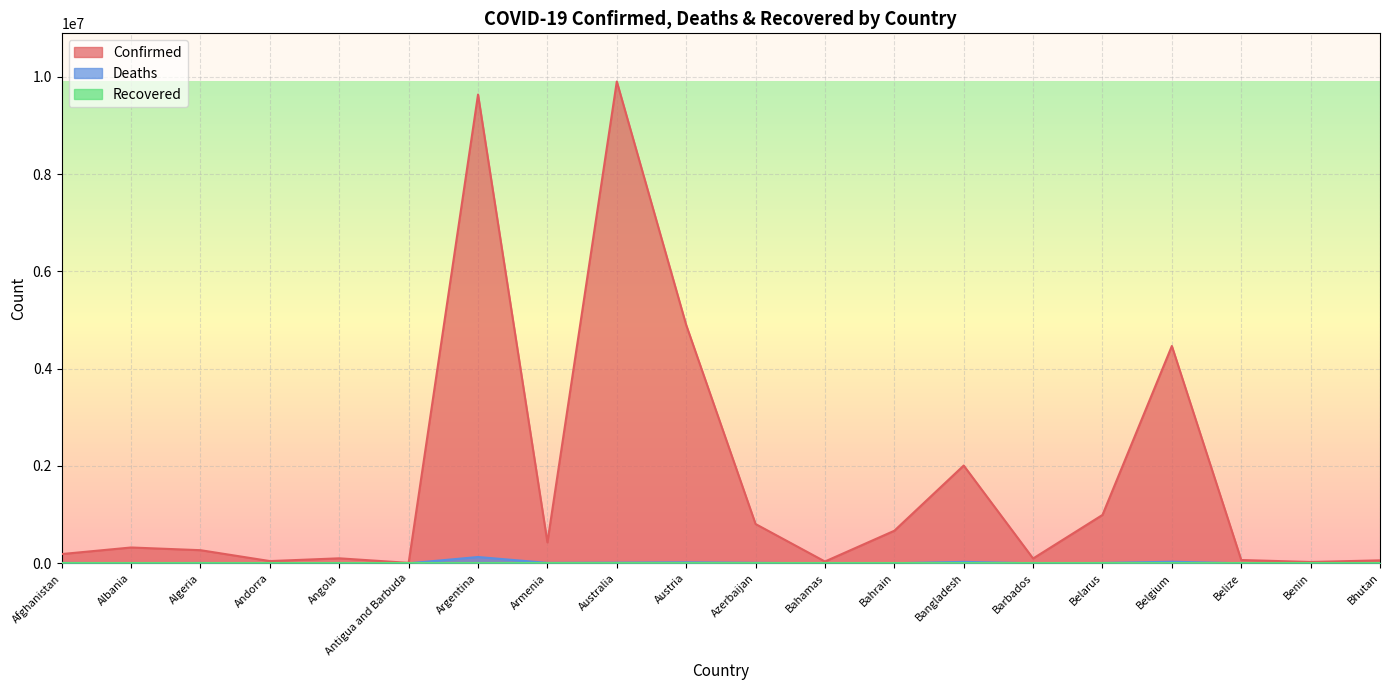

True or false: Confirmed and Deaths intersect in this chart.

False